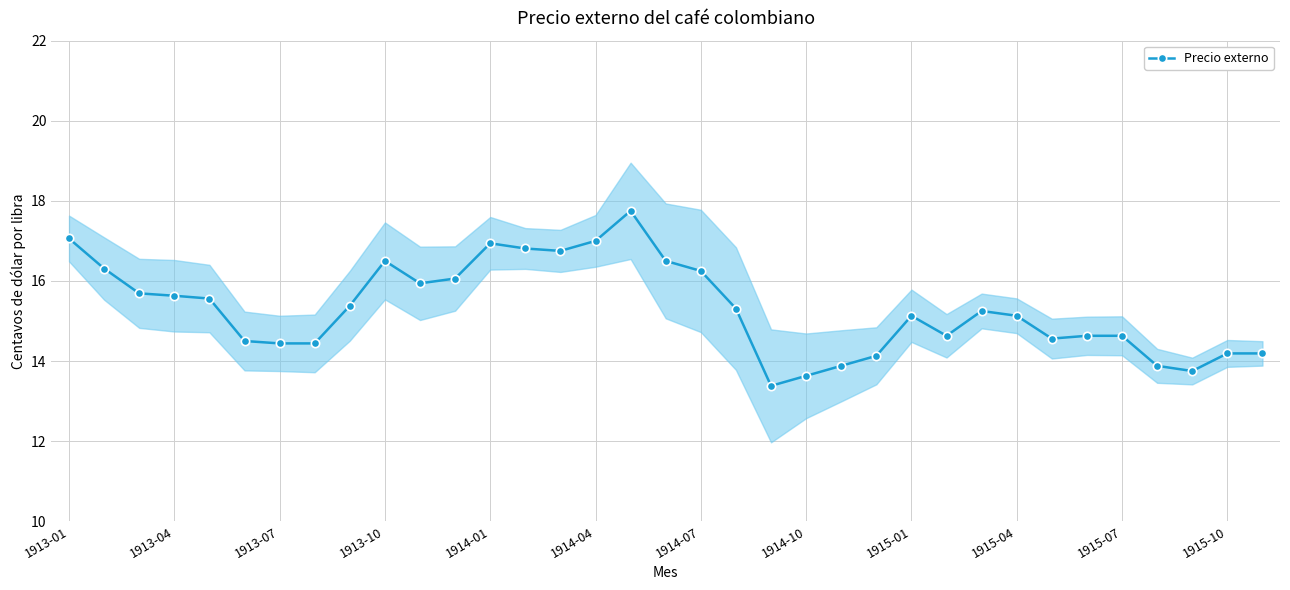

How many lines are shown in the chart?

1